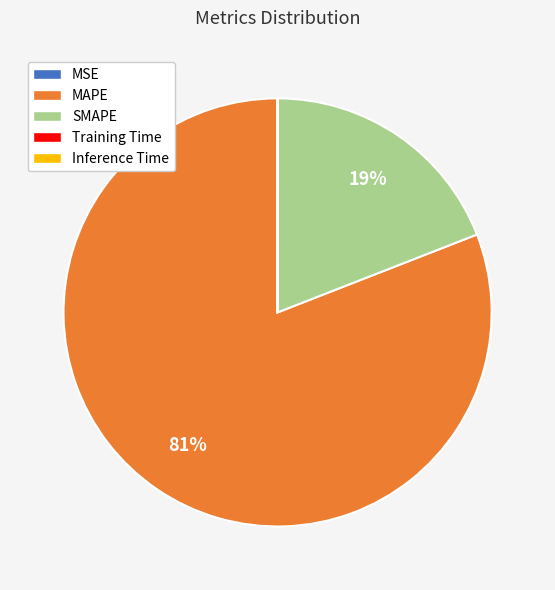

Is it true that MAPE is 81% of the pie?

True